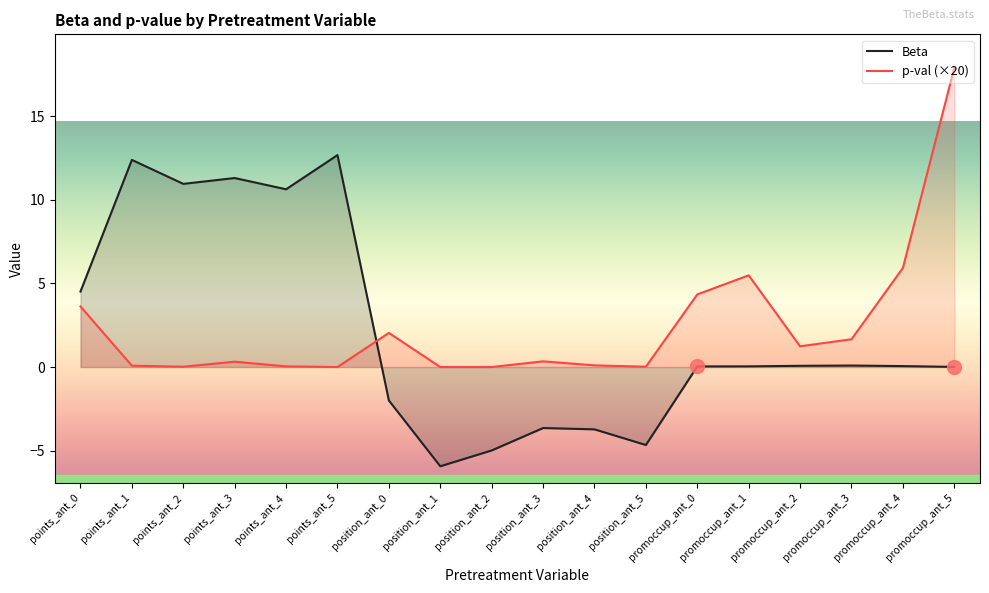

Rank the series by their maximum value, from highest to lowest.

p-val (×20), Beta